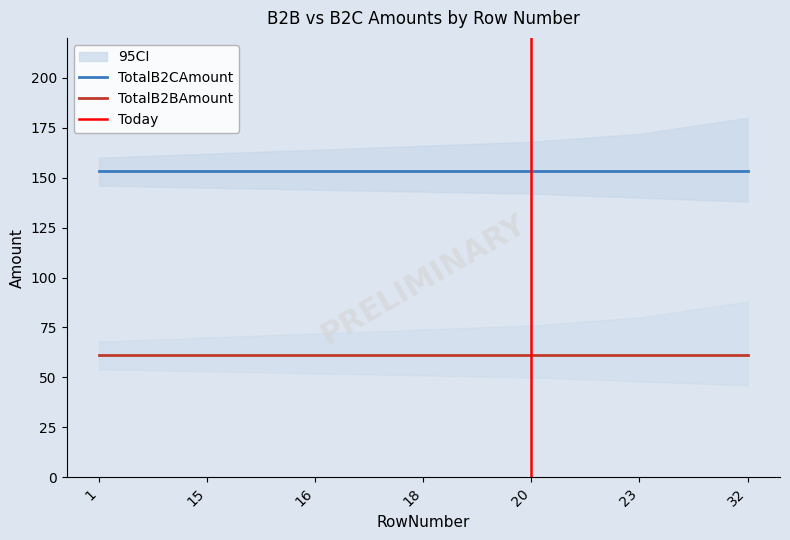

Is the value of TotalB2BAmount at 32 greater than the value of TotalB2CAmount at 18?

No